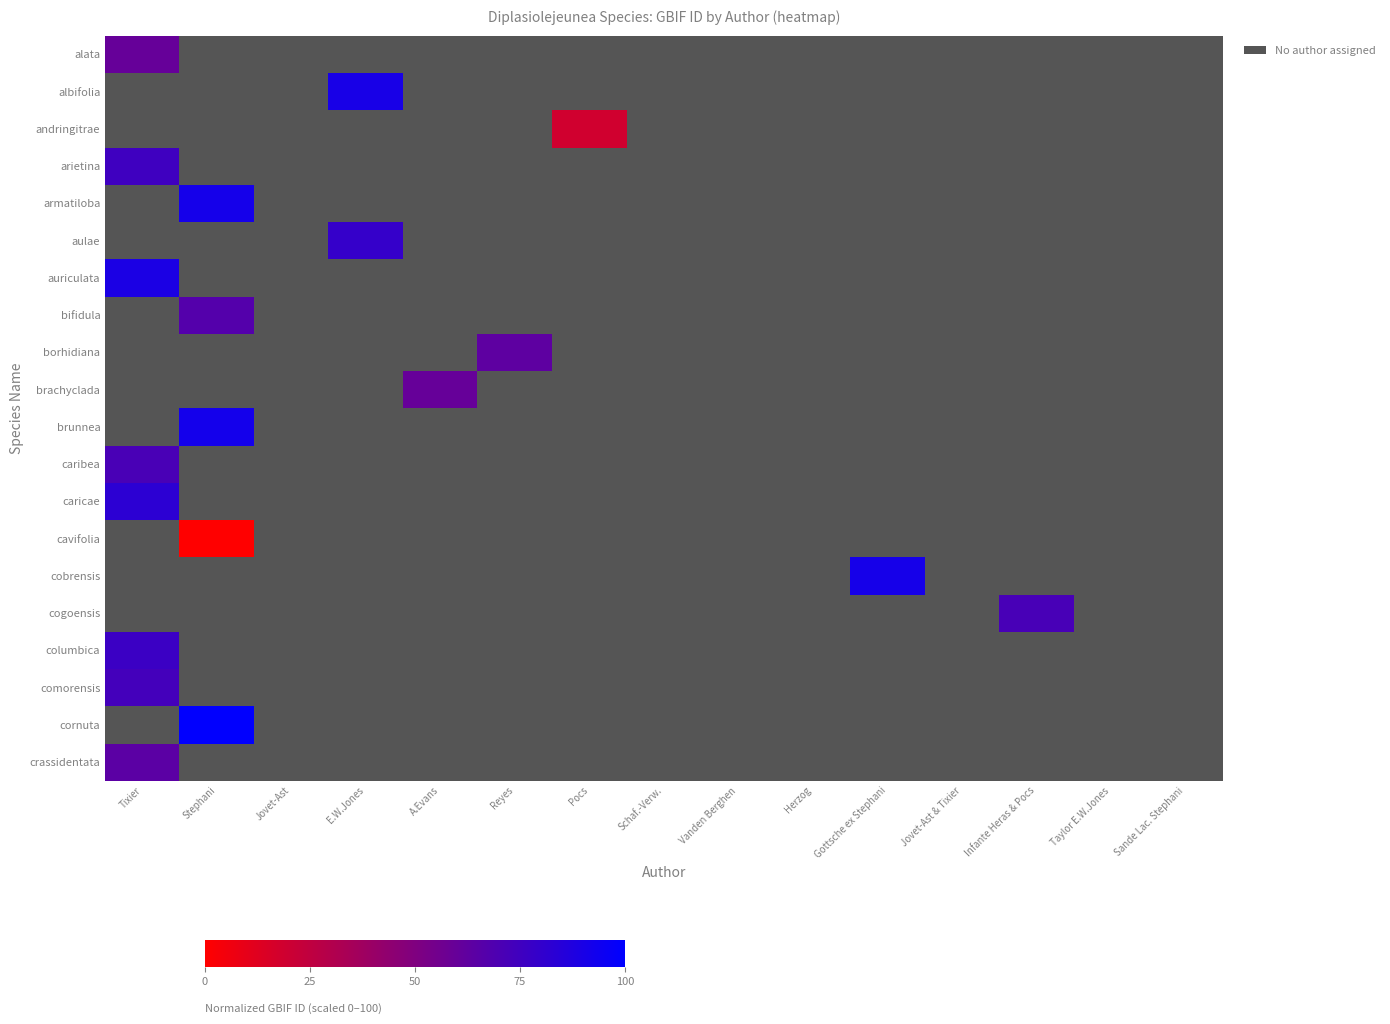

Which category has the lowest value across all series?

Stephani